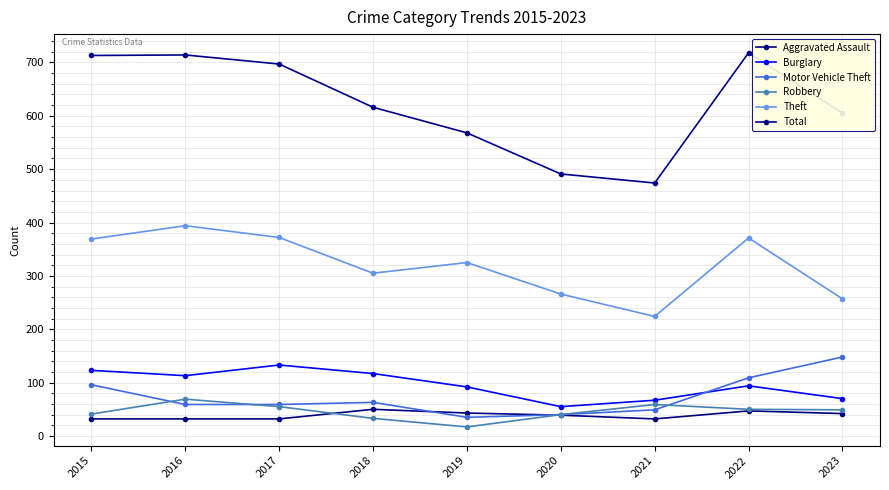

What is the difference between the second highest and minimum values in the Total series?

240